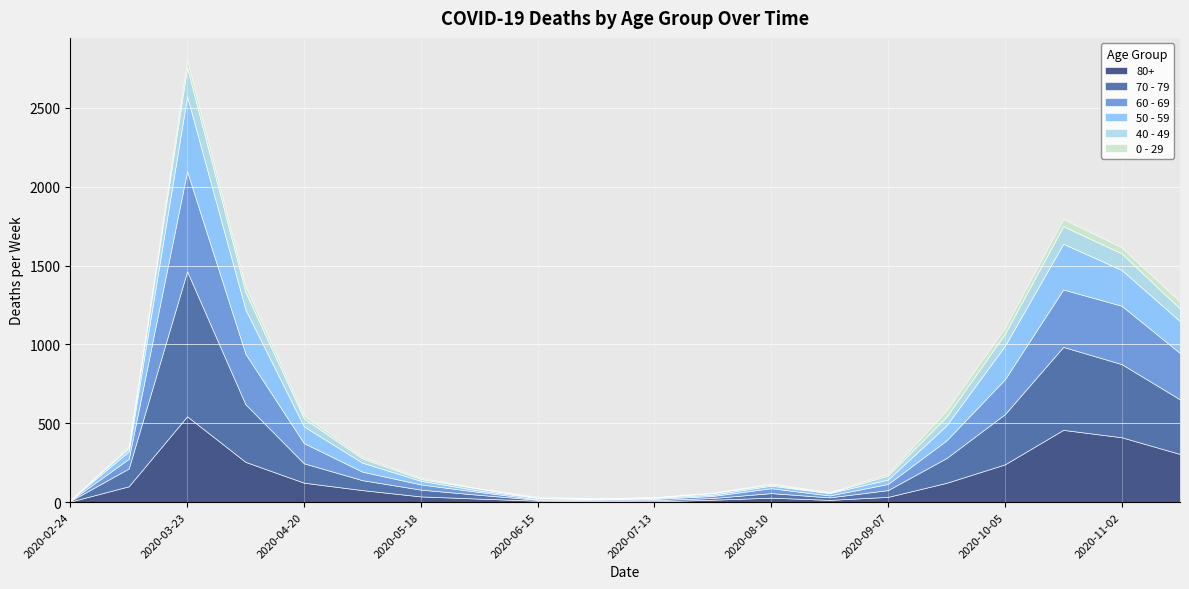

At which label does 70 - 79 first exceed 63?

2020-03-09